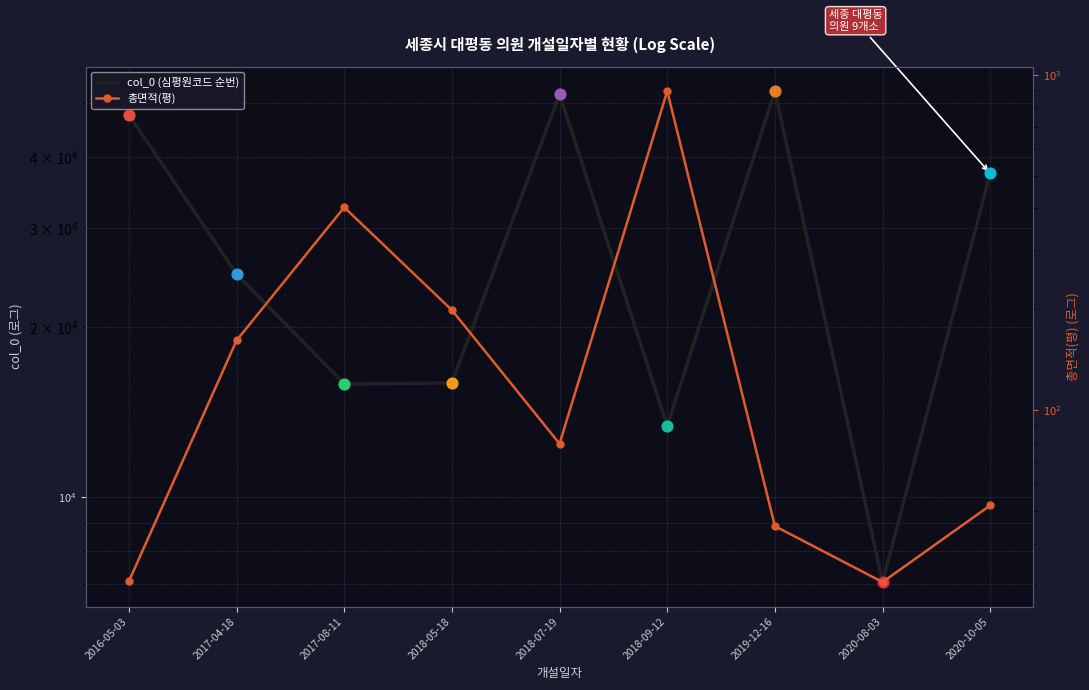

Which series reaches the minimum Y coordinate?

총면적(평)